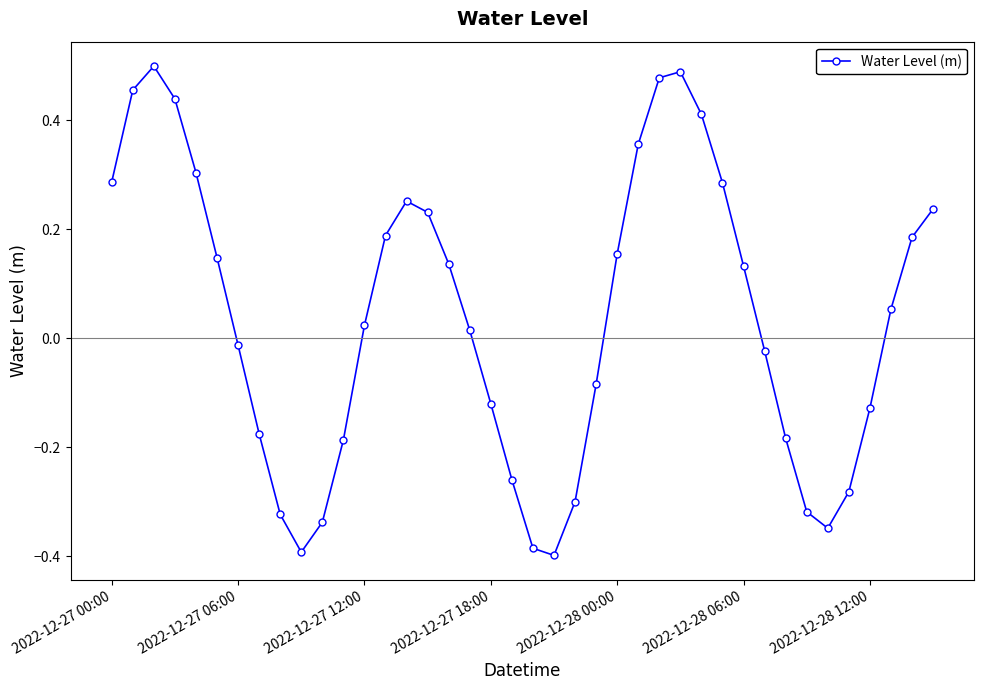

How many categories are shown in the chart?

40